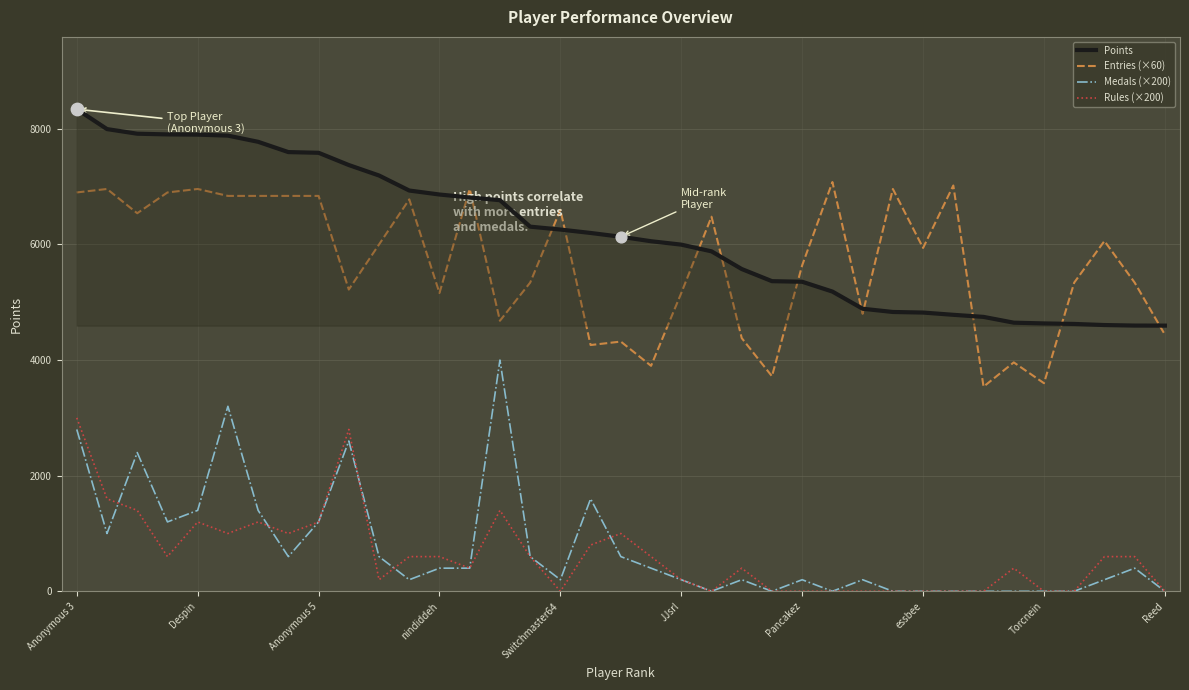

What is the maximum value shown in the chart?

8340